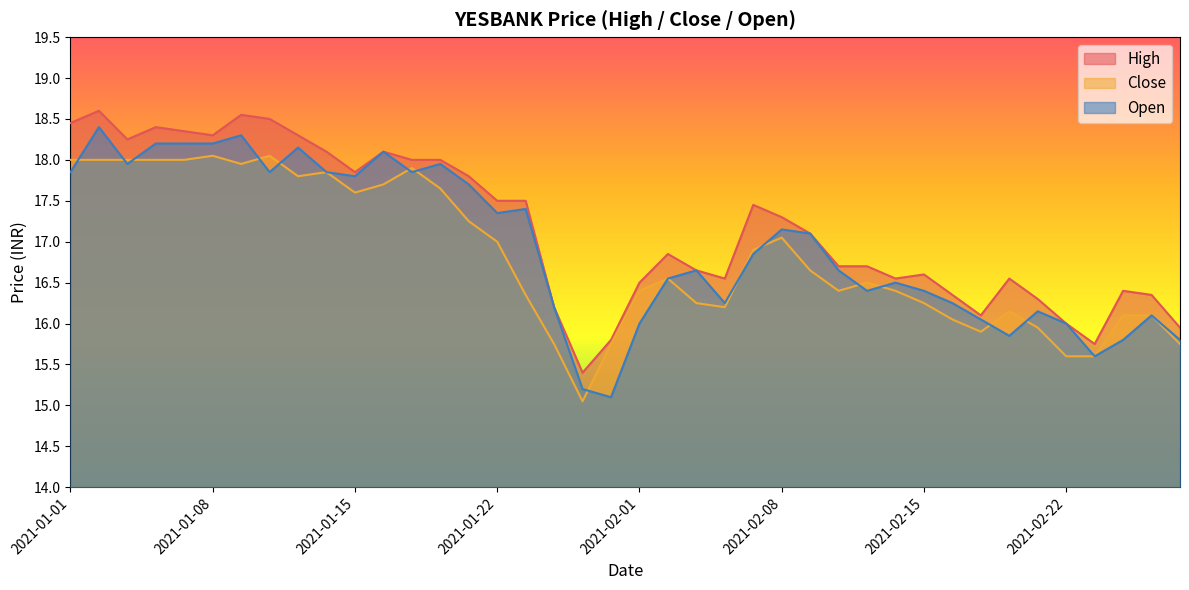

True or false: High has more than 2 interior local peaks.

True